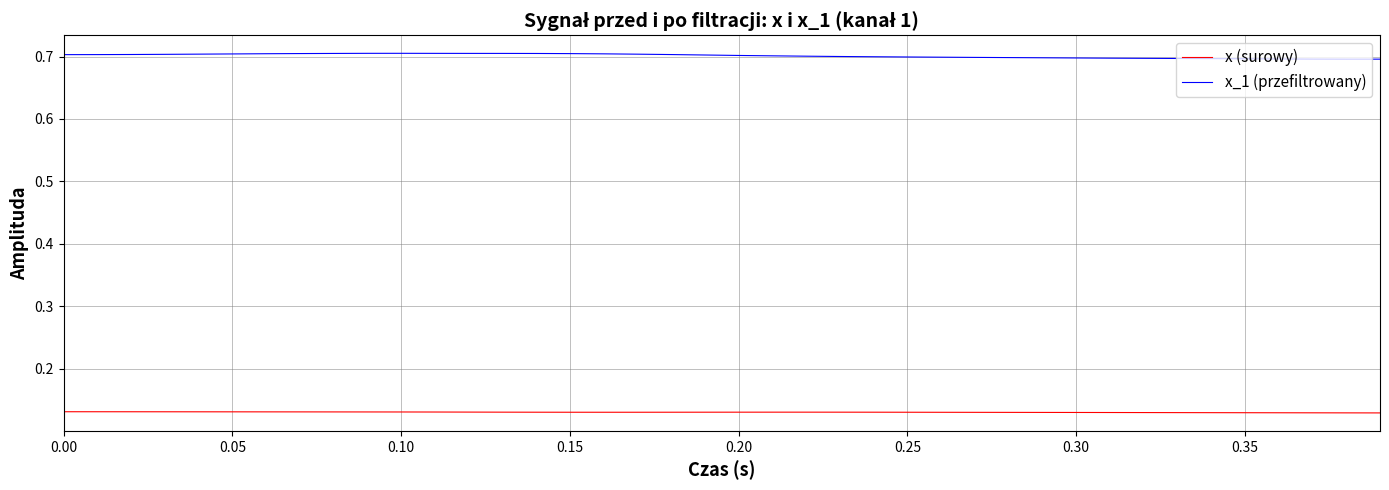

Which series has the largest total across all categories?

x_1 (przefiltrowany)